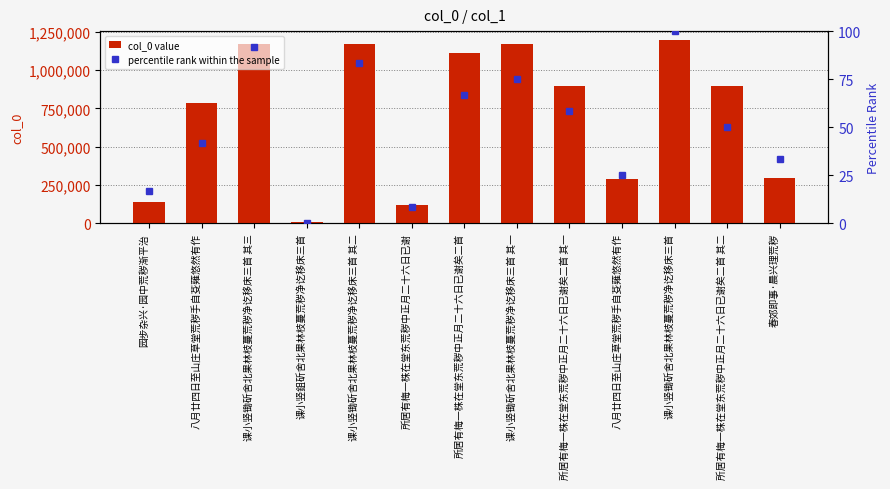

What are all the series names shown in the legend?

col_0 value, percentile rank within the sample